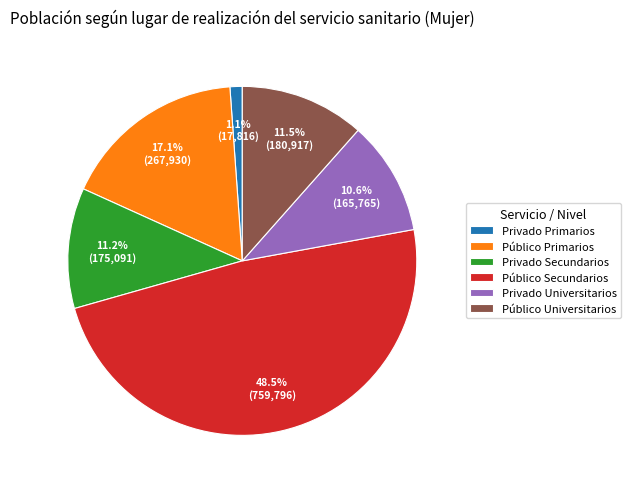

Is there any slice that represents more than half of the pie?

No